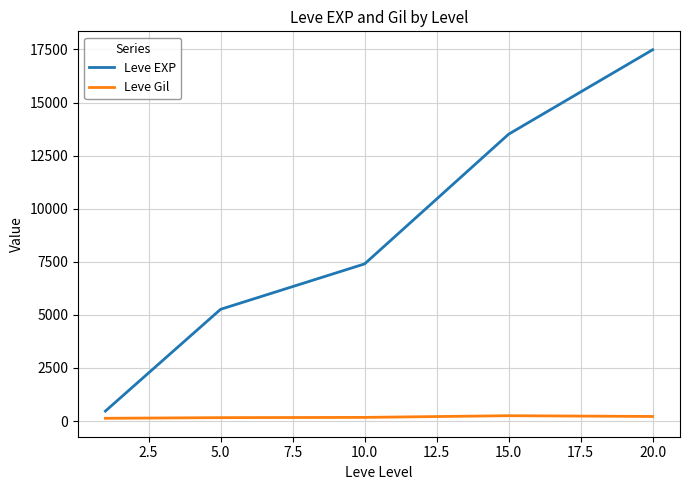

Which series has the largest range (max minus min)?

Leve EXP